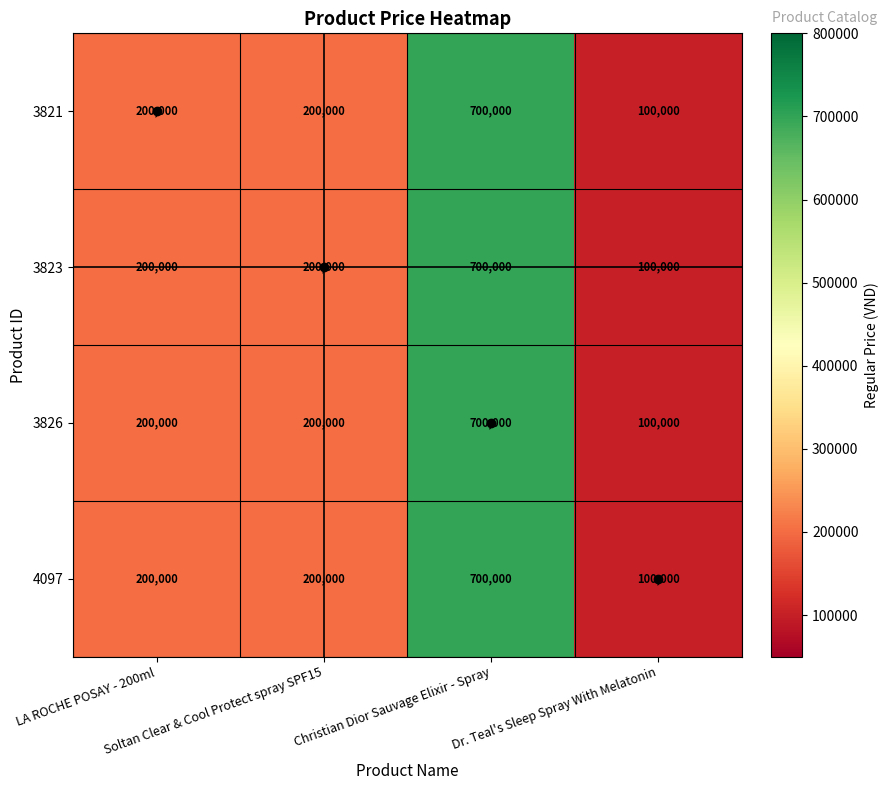

What is the difference between the maximum and minimum values in the 4097 series?

600000